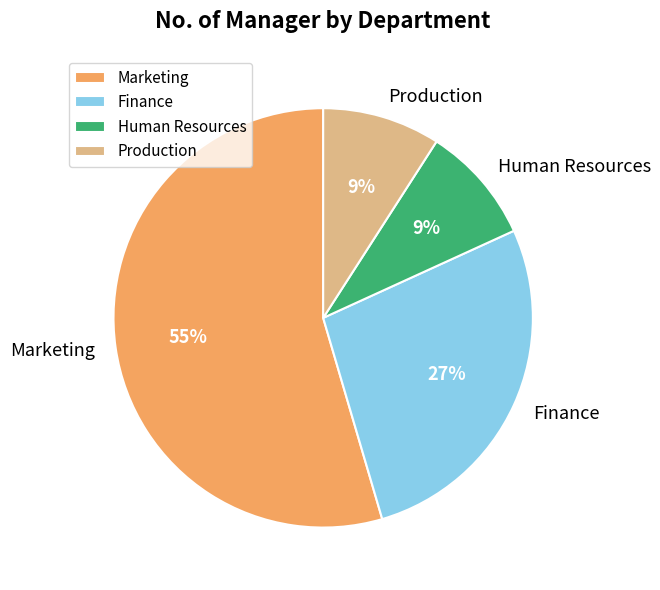

Is it true that Marketing is 55% of the pie?

True